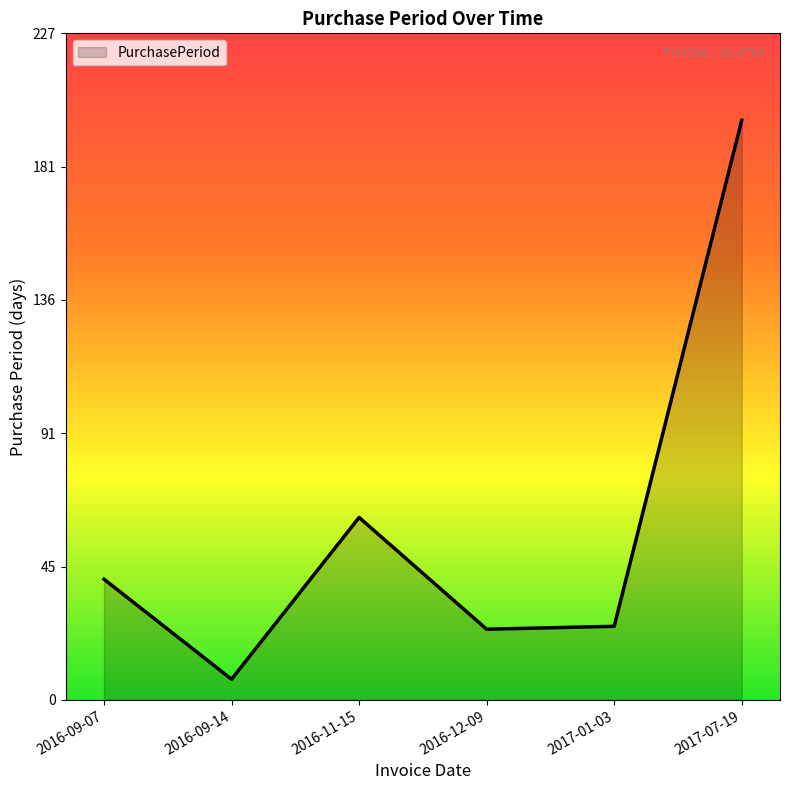

How many interior local peaks (higher than both neighbors) does the data have?

1